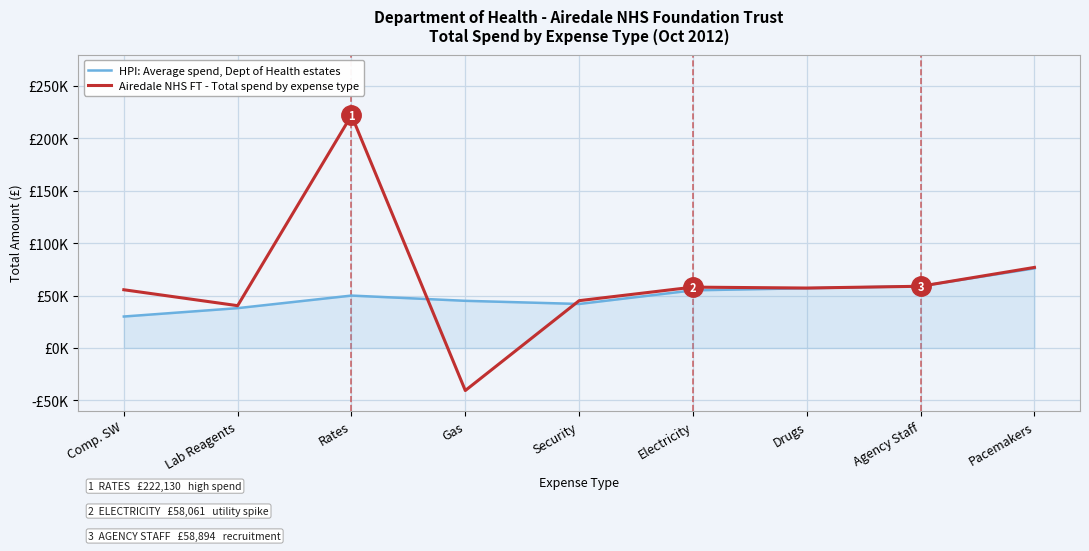

Rank the series by their maximum value, from highest to lowest.

Airedale NHS FT - Total spend by expense type, HPI: Average spend, Dept of Health estates